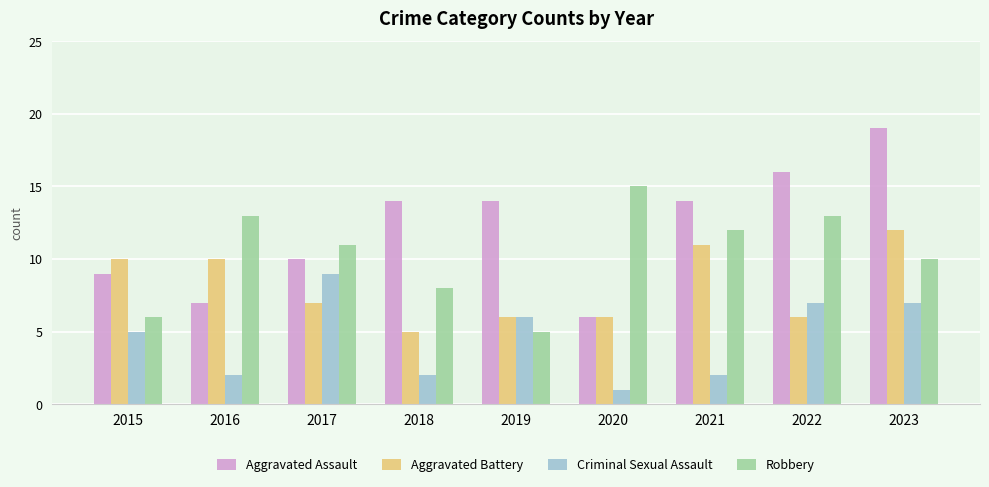

How many distinct data groups are displayed?

4